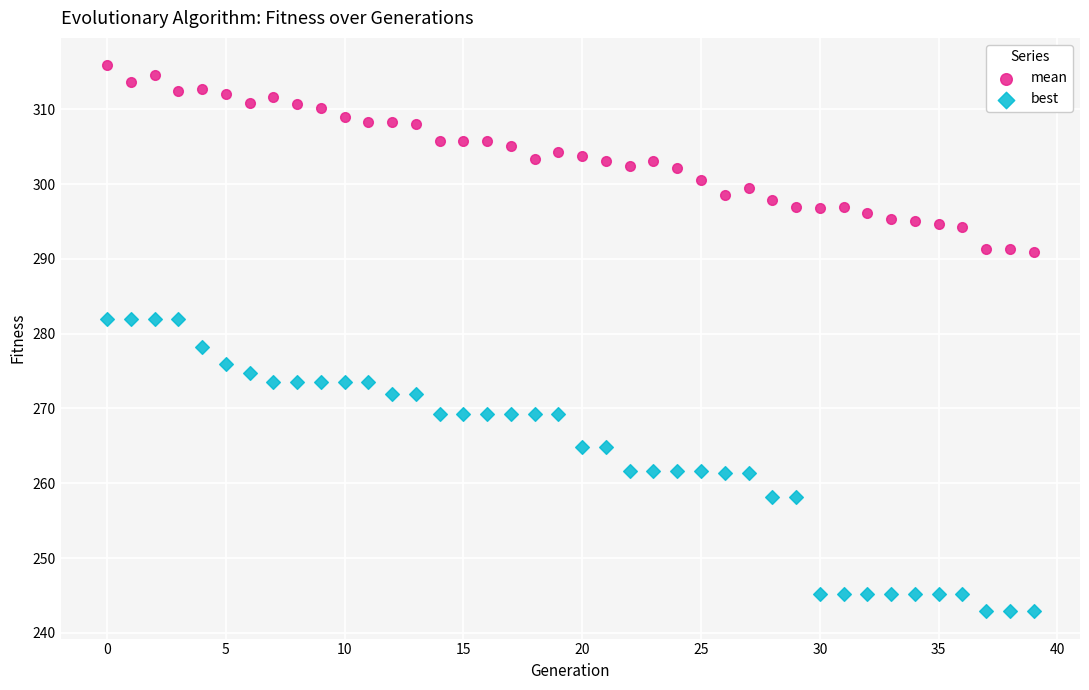

What are all the series names shown in the legend?

mean, best